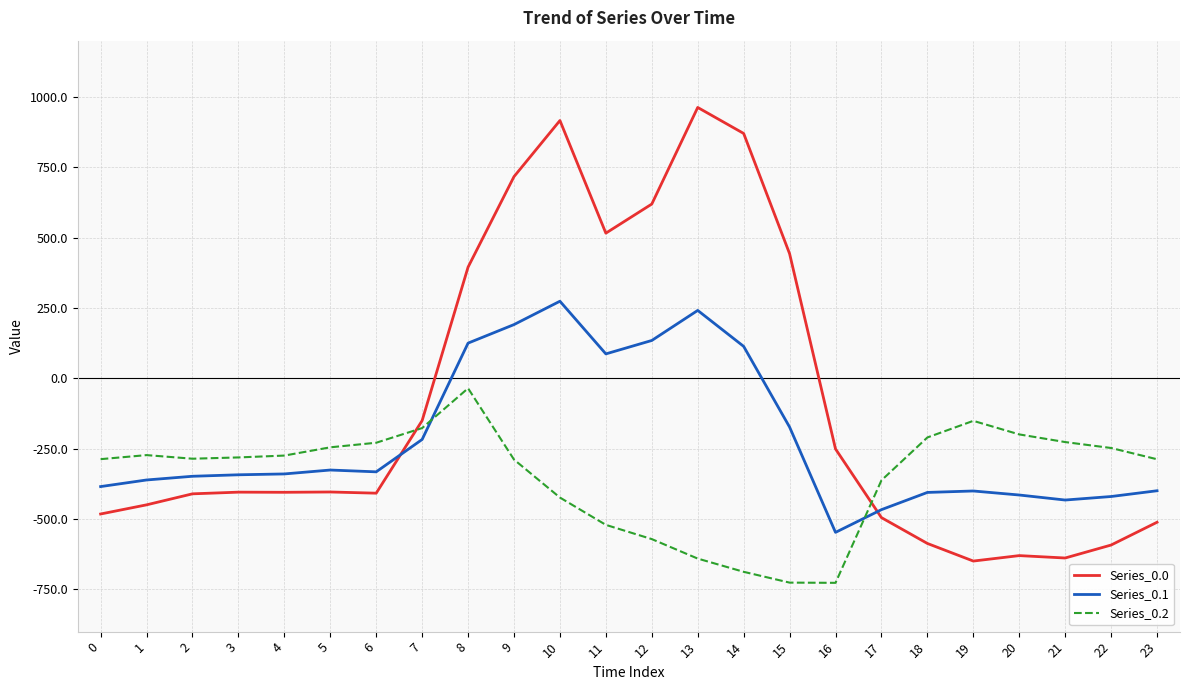

True or false: Series_0.1 and Series_0.2 intersect in this chart.

True